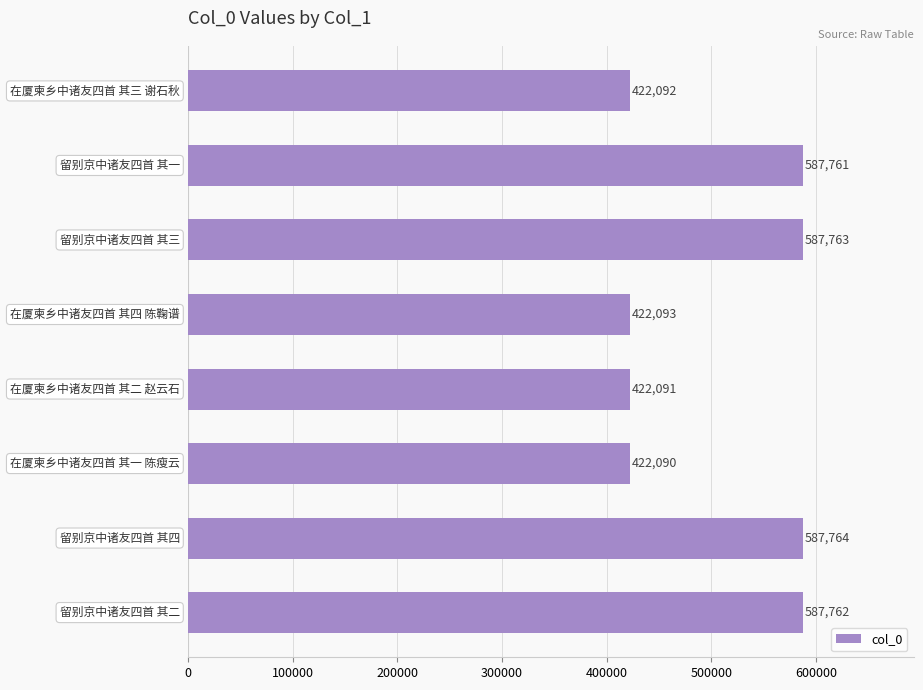

What is the smallest value displayed?

422090